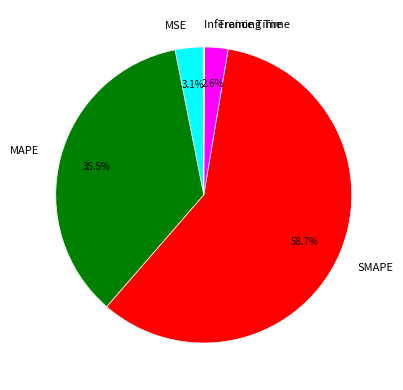

Which slice is the largest?

SMAPE